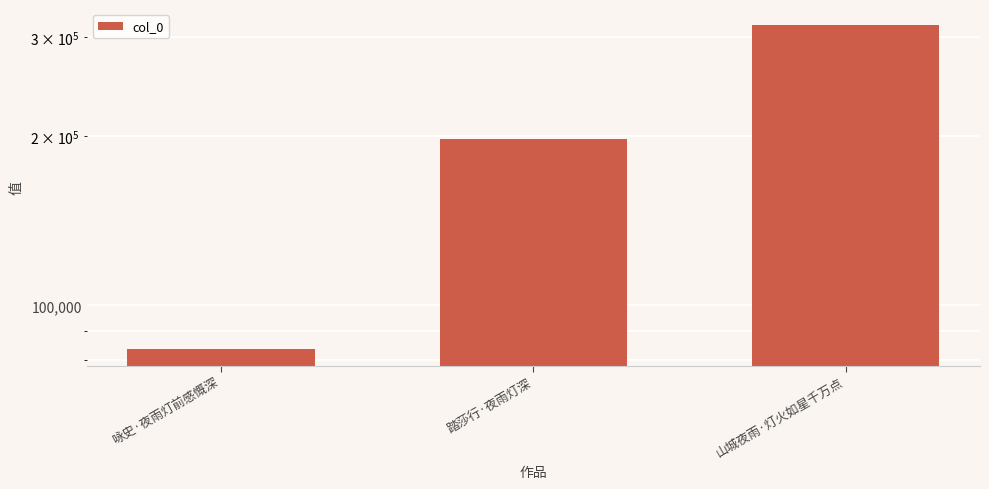

Does the chart contain any negative values?

No